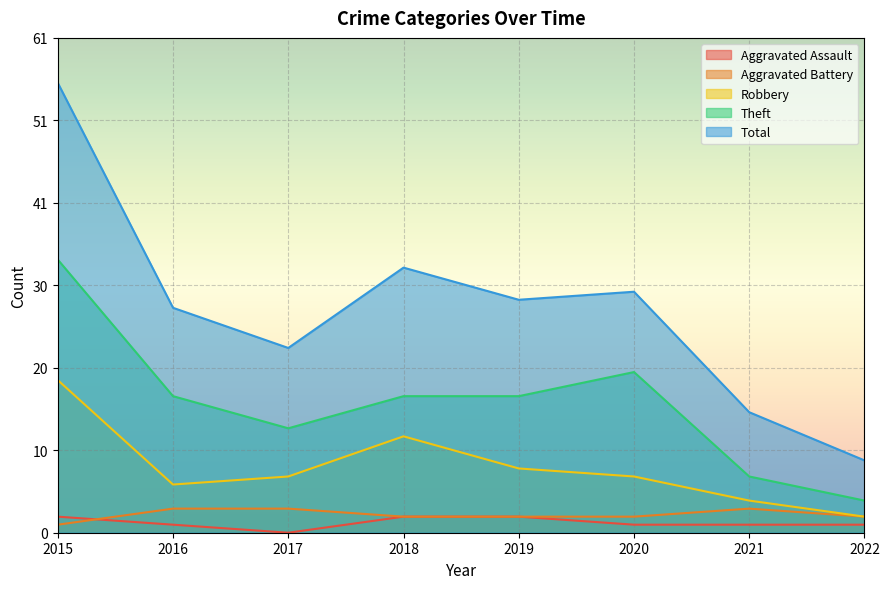

What are all the series names shown in the legend?

Aggravated Assault, Aggravated Battery, Robbery, Theft, Total